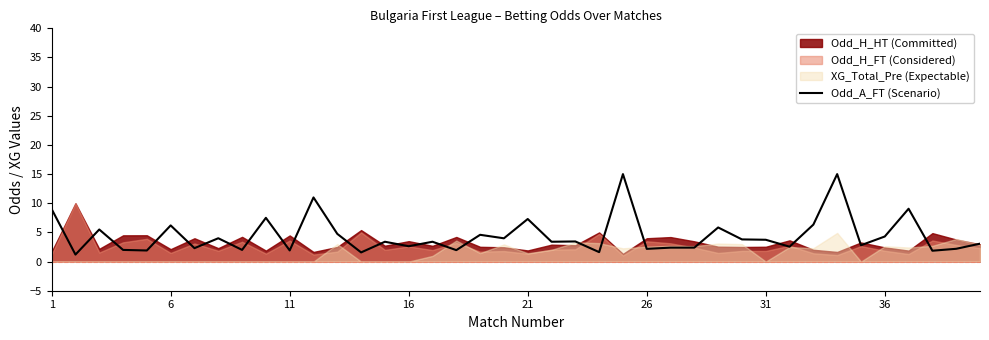

The chart shows a value of 6.2 at 31. True or false?

False